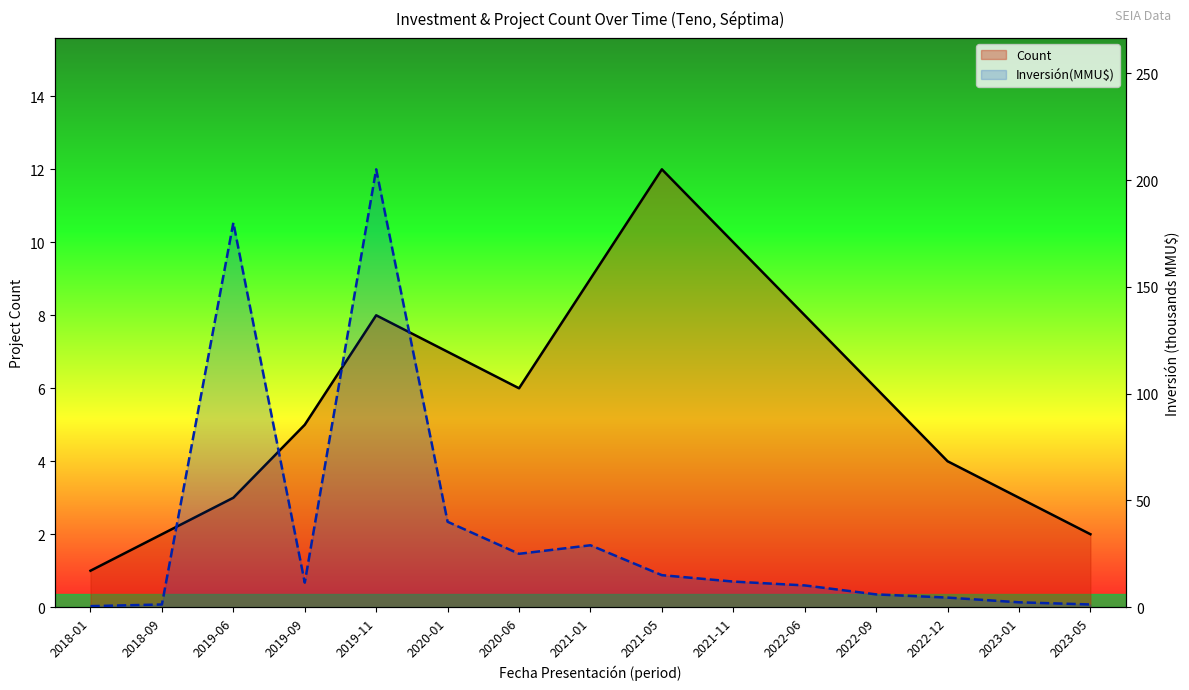

How many series are shown in this chart?

2